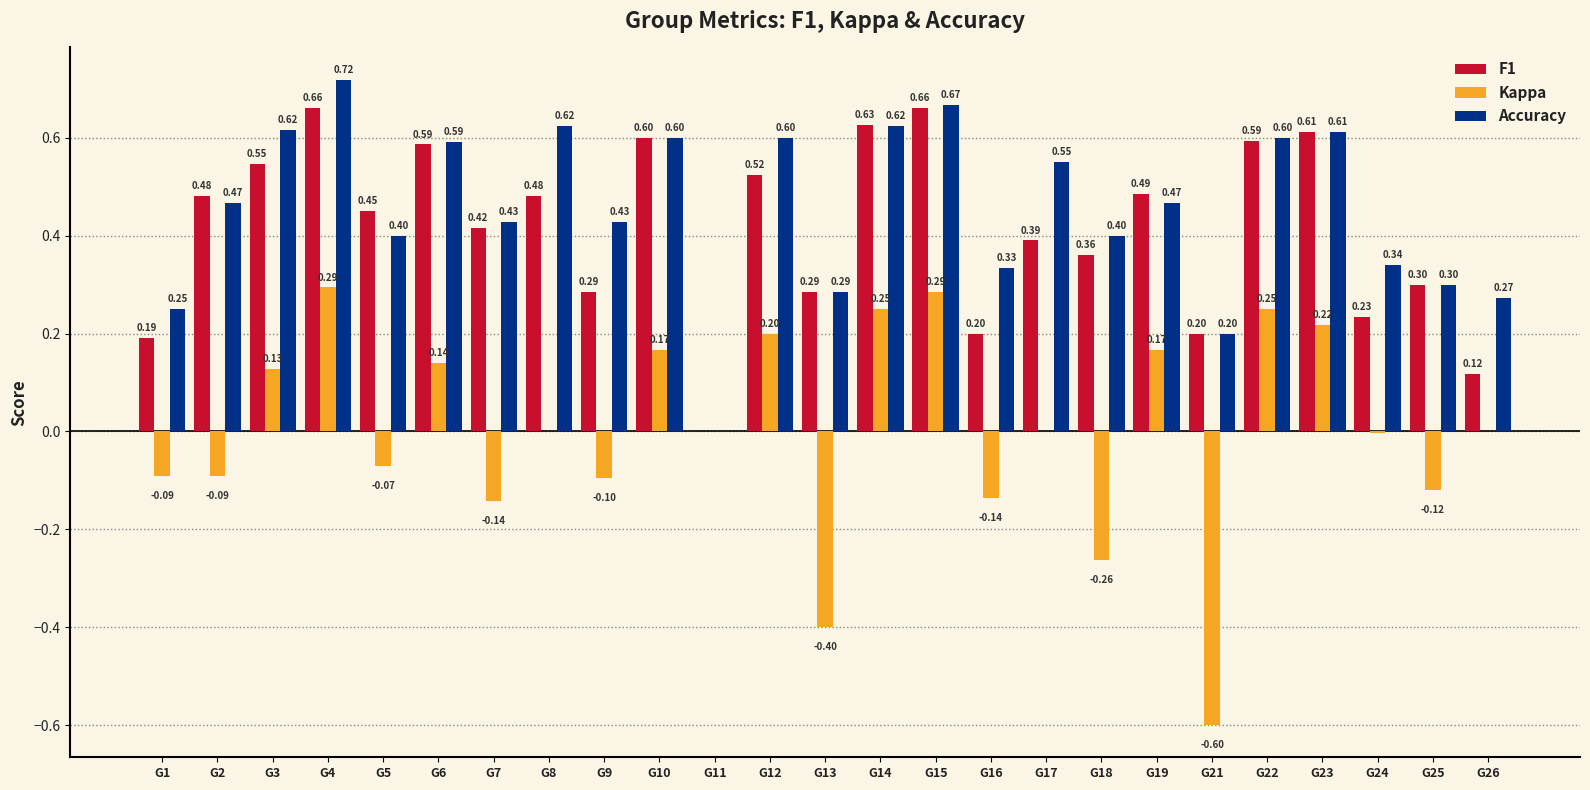

Does the chart contain stacked bars?

No